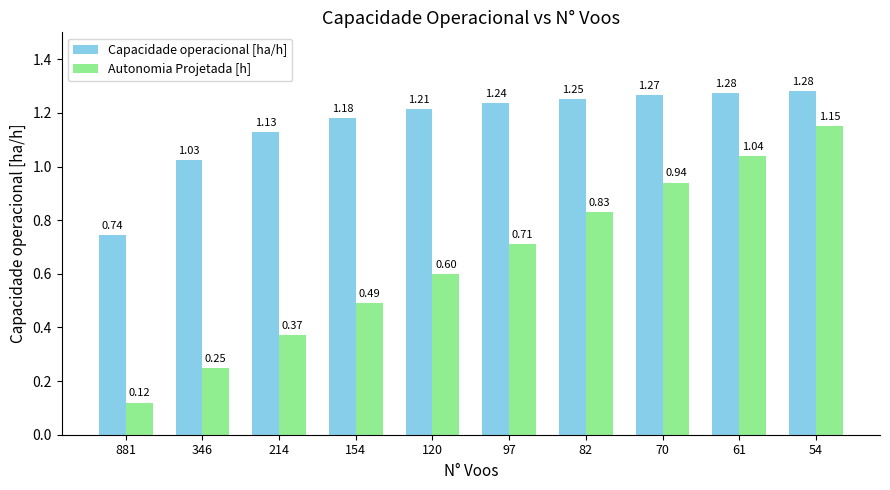

Rank the series by their maximum value, from lowest to highest.

Autonomia Projetada [h], Capacidade operacional [ha/h]